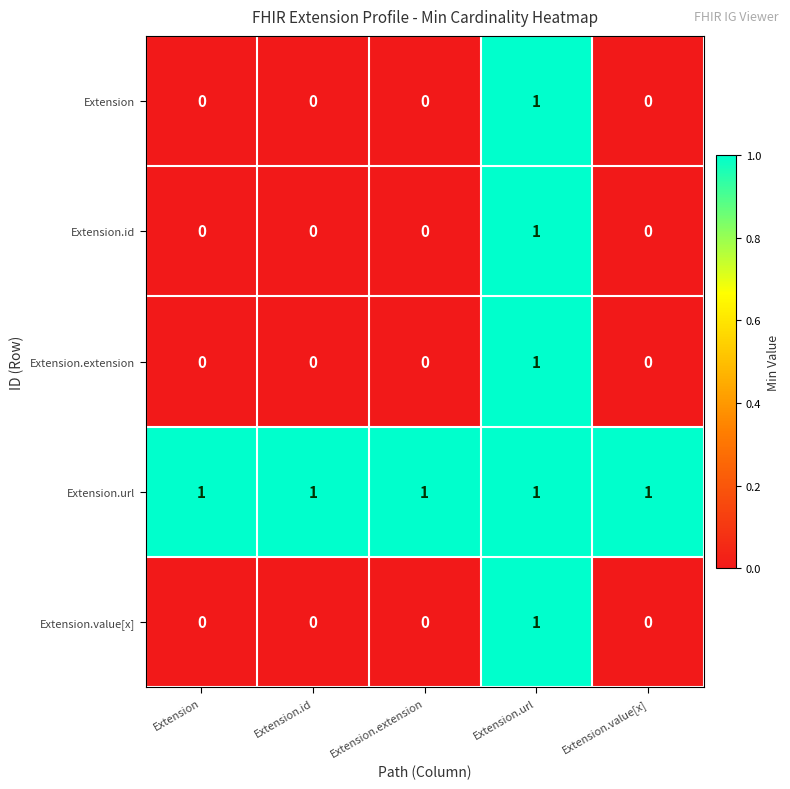

How many Extension.id values are between 0 and 1?

5